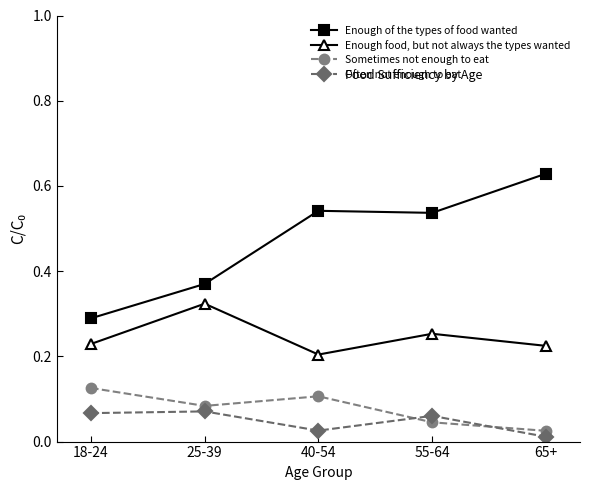

Which series has the largest range (max minus min)?

Enough of the types of food wanted